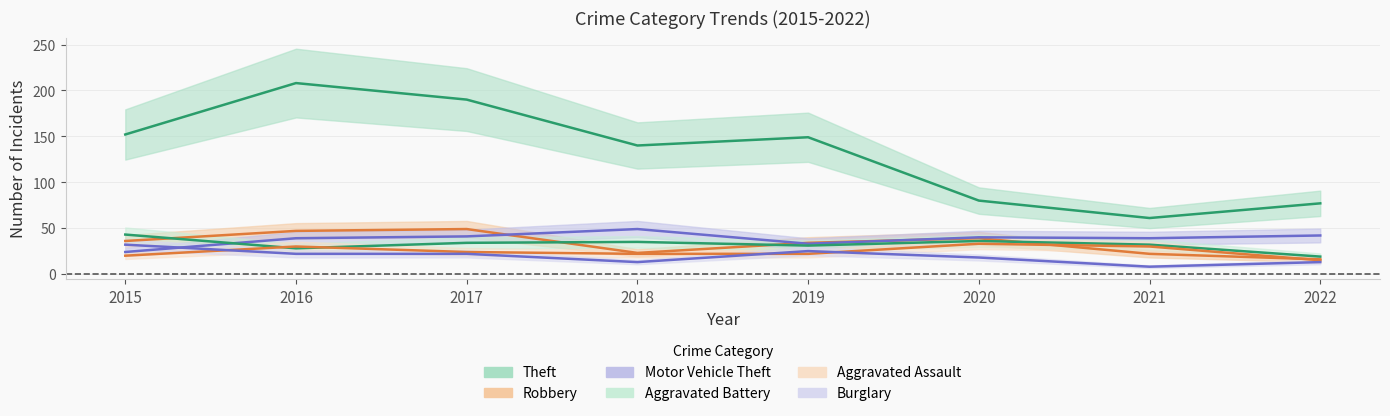

True or false: Motor Vehicle Theft has a value of 33 at 2019.

True